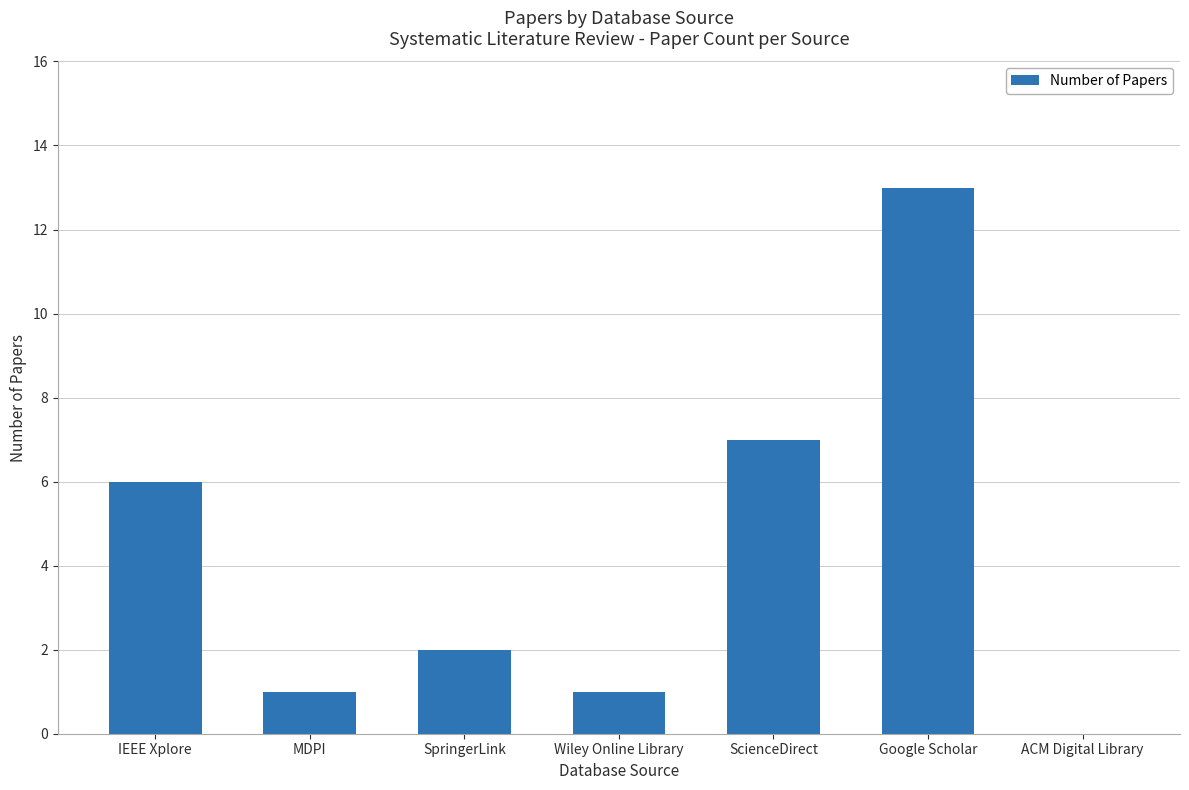

What is the sum of all values?

30